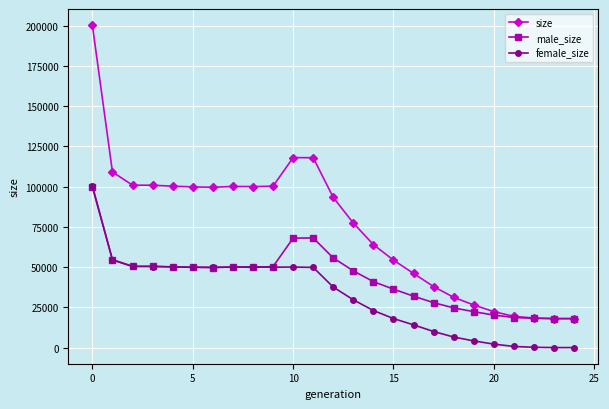

Count the number of categories in the chart.

25